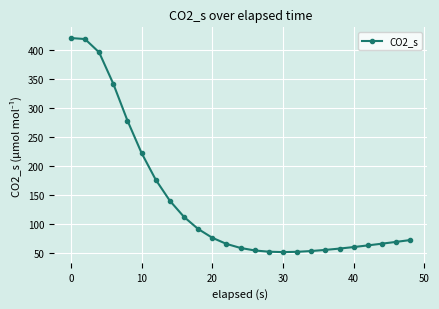

What is the average value?

139.9